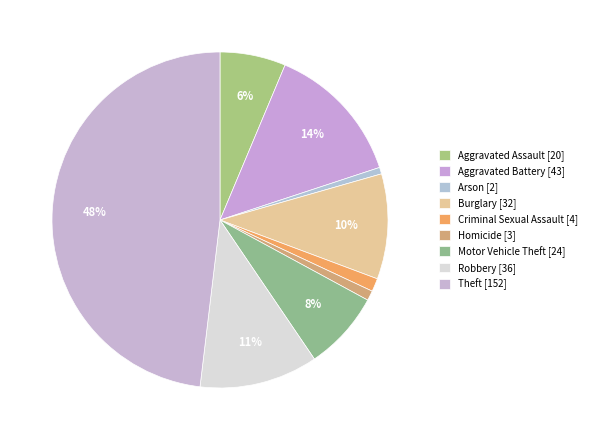

To the nearest percent, what percentage of the pie is Burglary?

10%